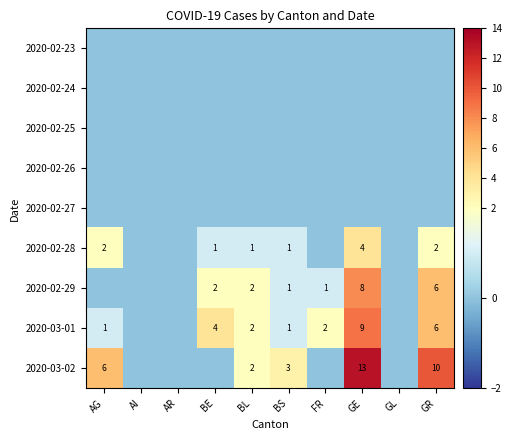

Is it true that 2020-02-28 equals 1 at BL?

True